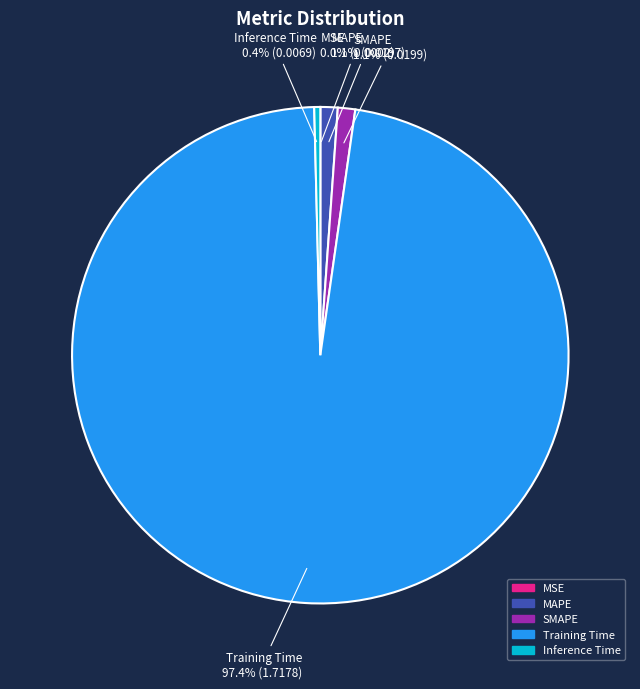

What is the majority slice?

Training Time